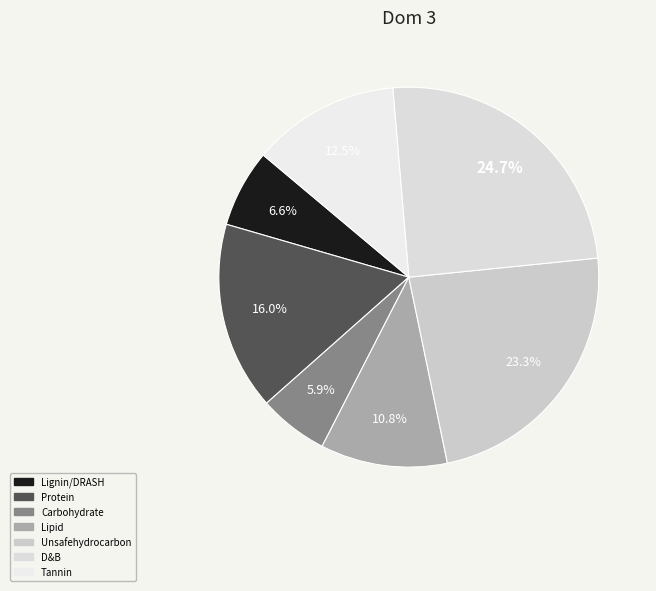

Is there a majority slice in this chart?

No